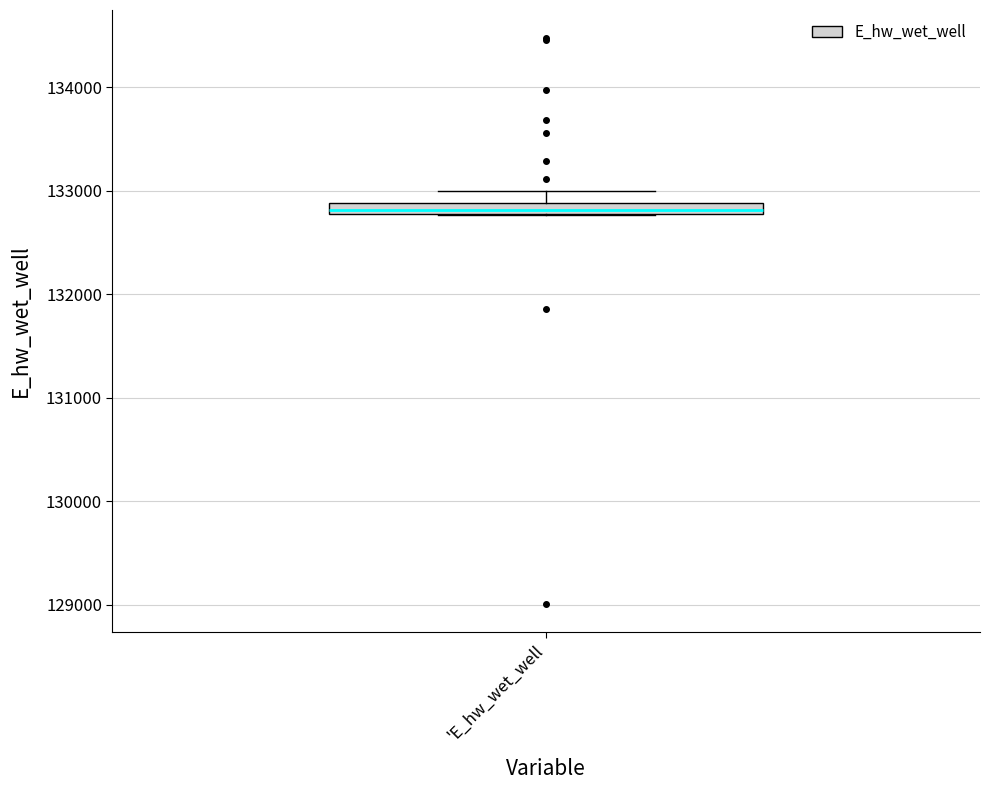

Where does the upper whisker of the box for 'E_hw_wet_well end on the y-axis? The values are not printed on the chart, so give them approximately, as read against the axis.

133000